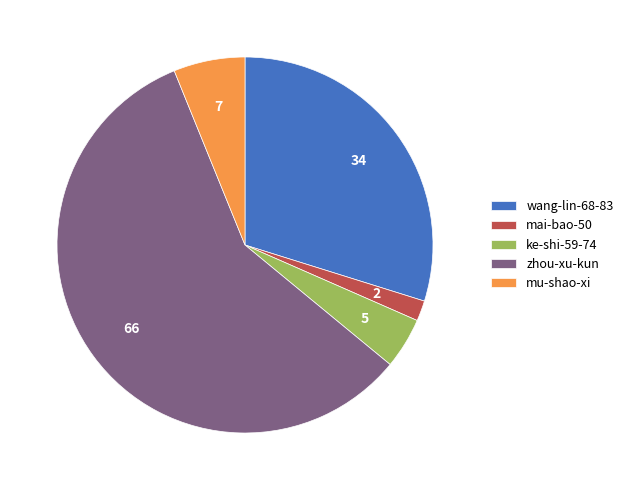

Rank the categories by value from highest to lowest.

zhou-xu-kun, wang-lin-68-83, mu-shao-xi, ke-shi-59-74, mai-bao-50